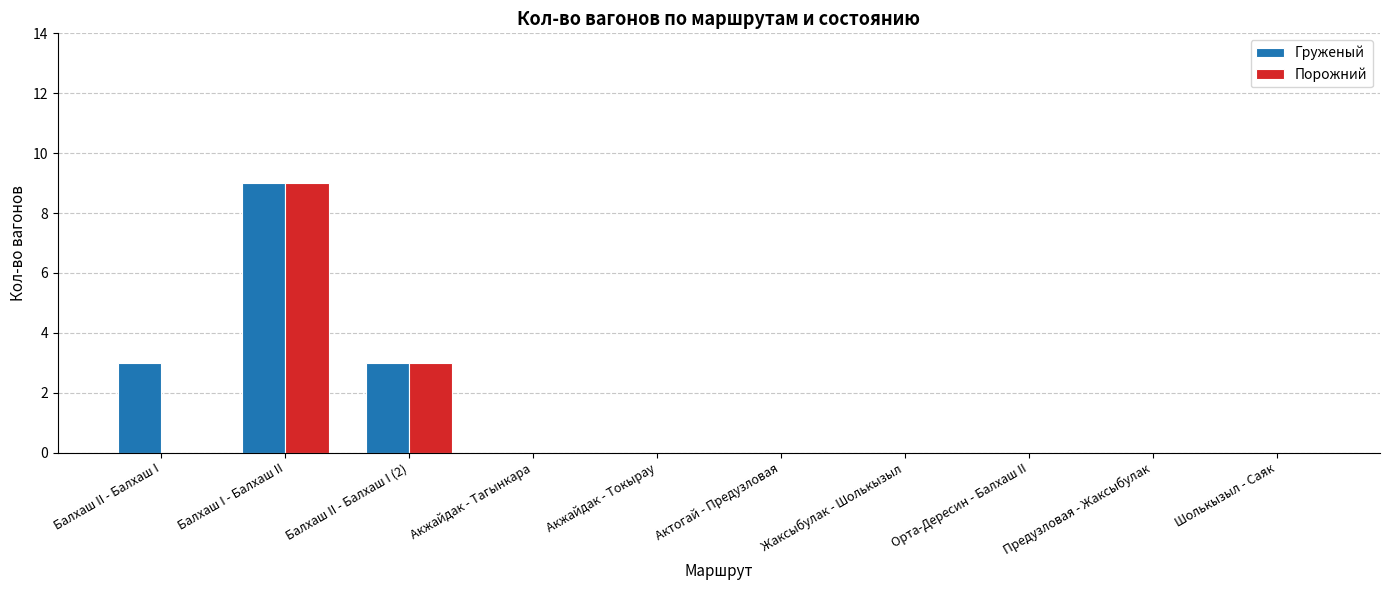

What is the maximum value shown in the chart?

9